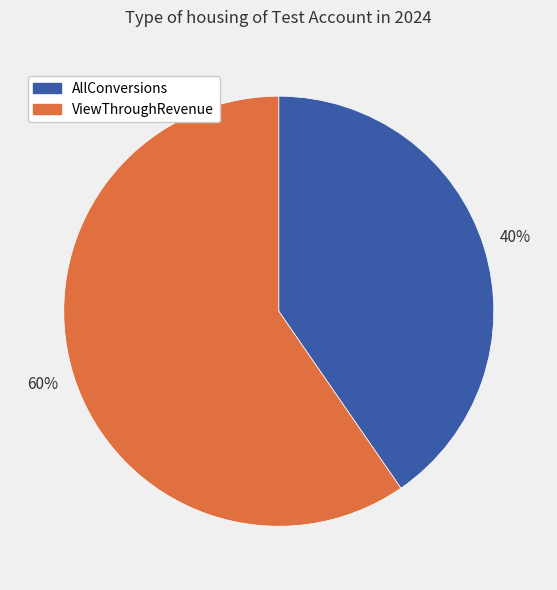

What is the ratio of the value at ViewThroughRevenue to the value at AllConversions?

1.5